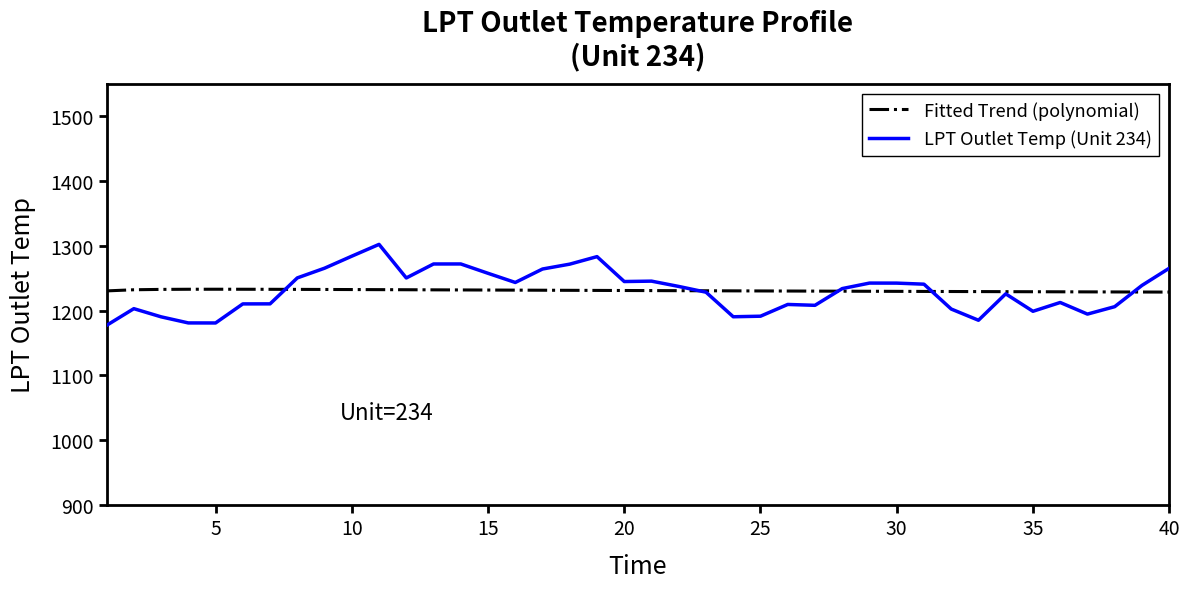

Which series has the largest range (max minus min)?

LPT Outlet Temp (Unit 234)